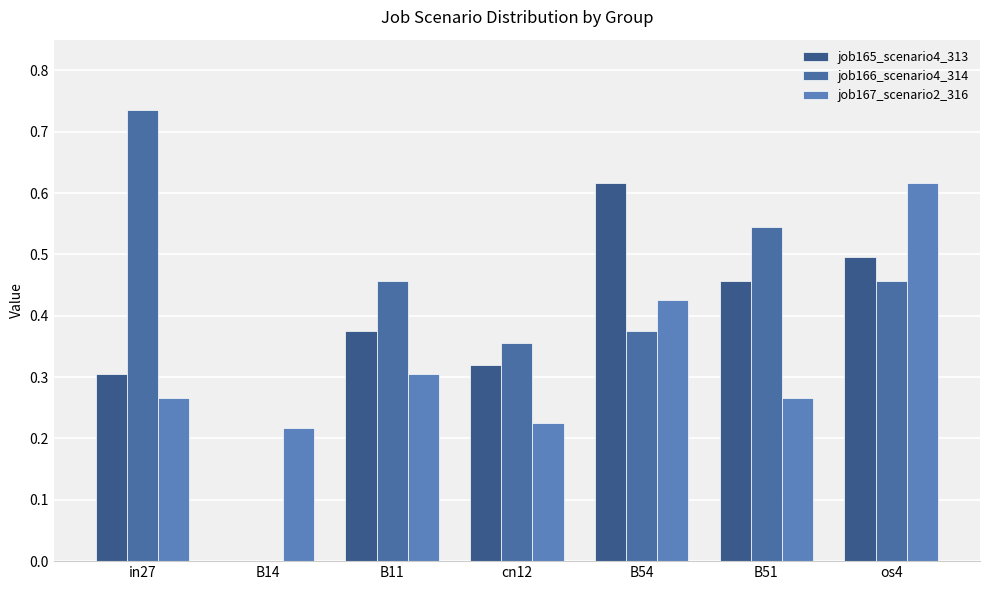

What is the difference between the highest and lowest values at cn12?

0.1